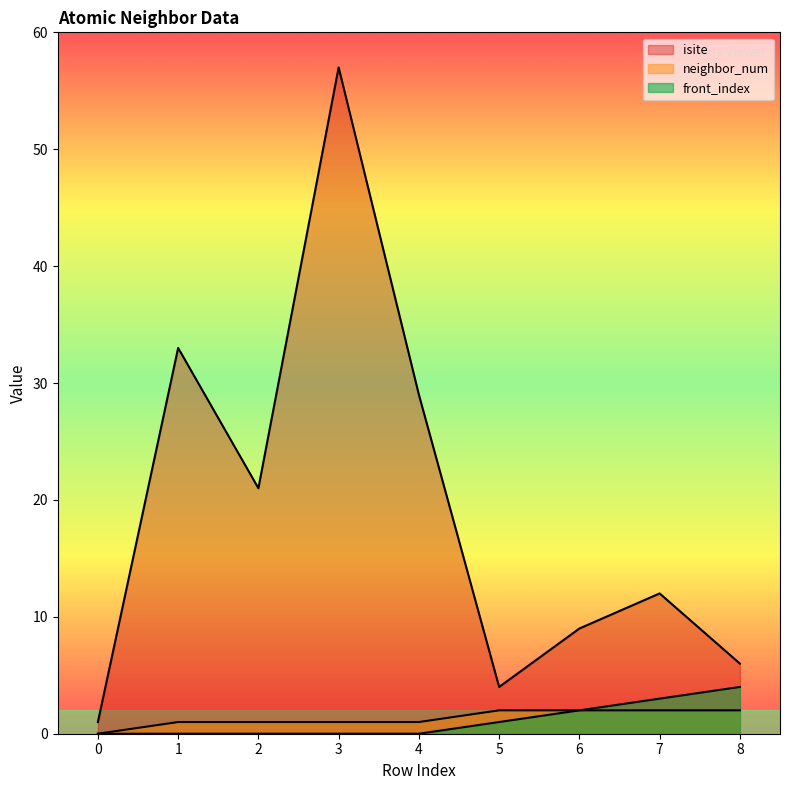

What are all the series names shown in the legend?

isite, neighbor_num, front_index